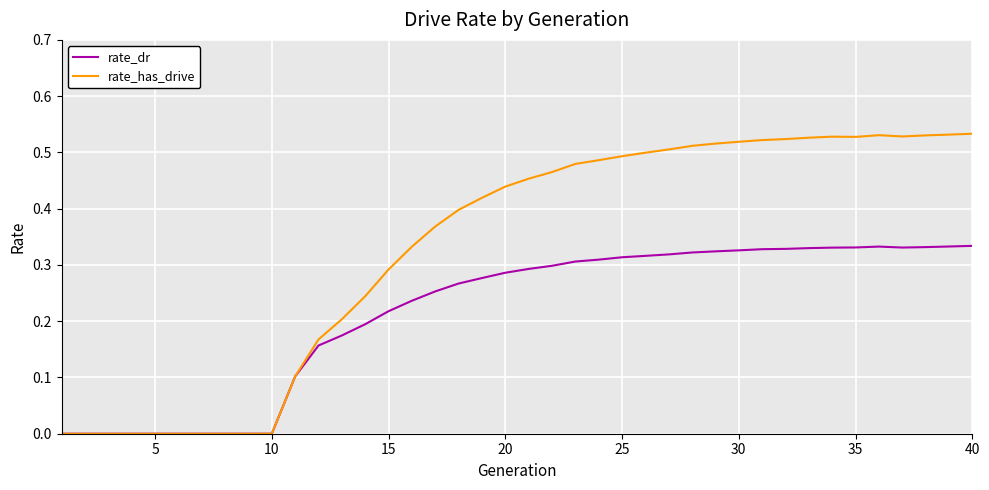

List the series in order of their overall mean, lowest first.

rate_dr, rate_has_drive